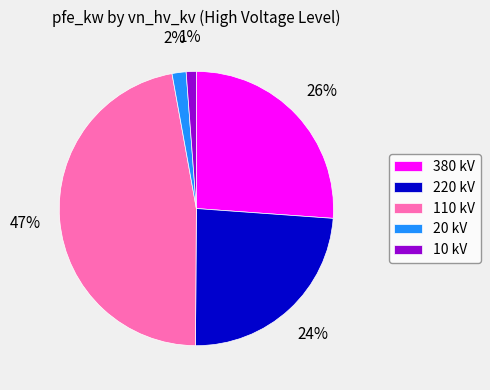

Which category has the biggest portion of the pie?

110 kV